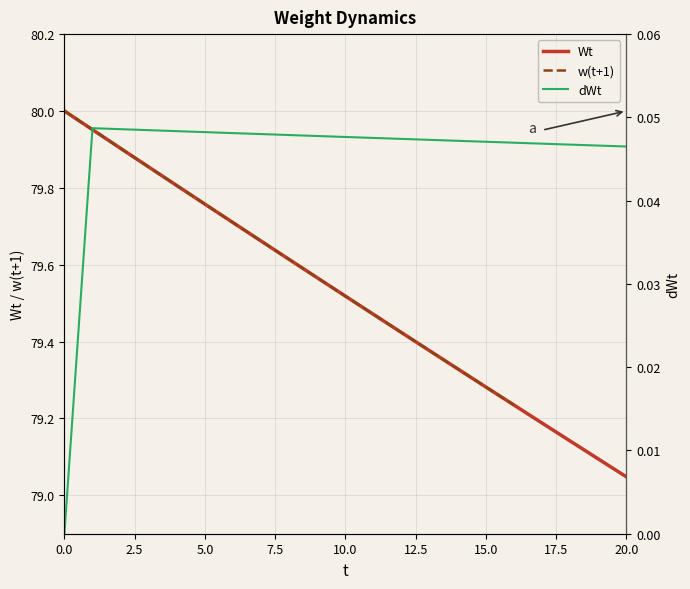

What is the greatest value displayed?

80.0